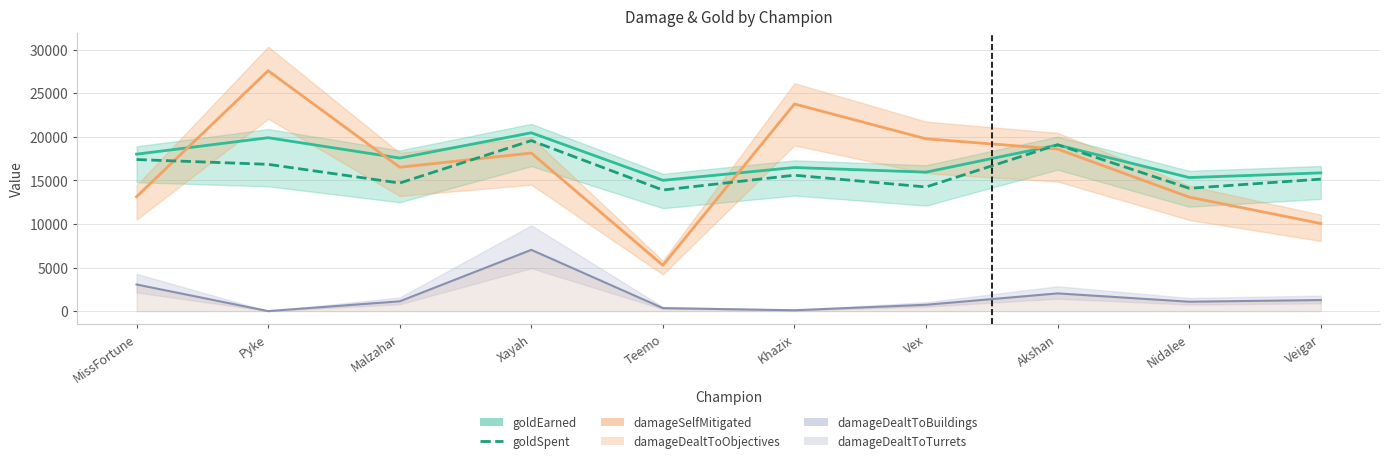

How many points are lower than both their immediate neighbors (excluding endpoints)?

4